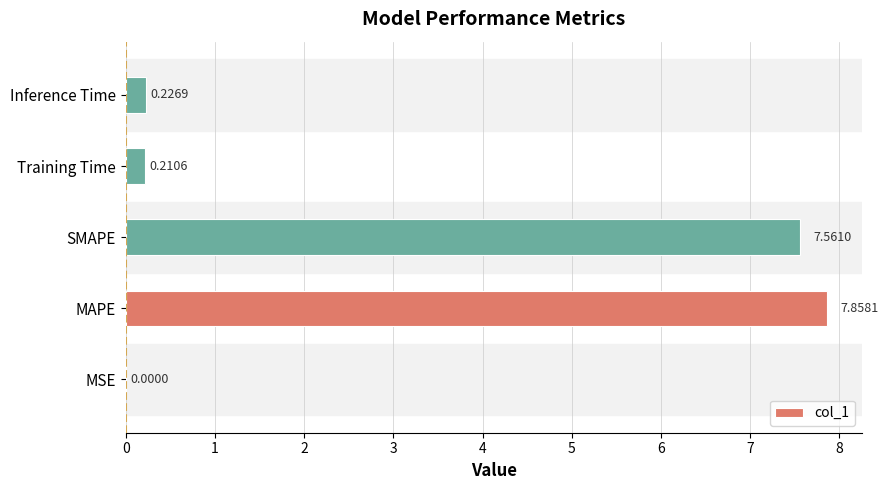

Between Training Time and MAPE, which is larger?

MAPE